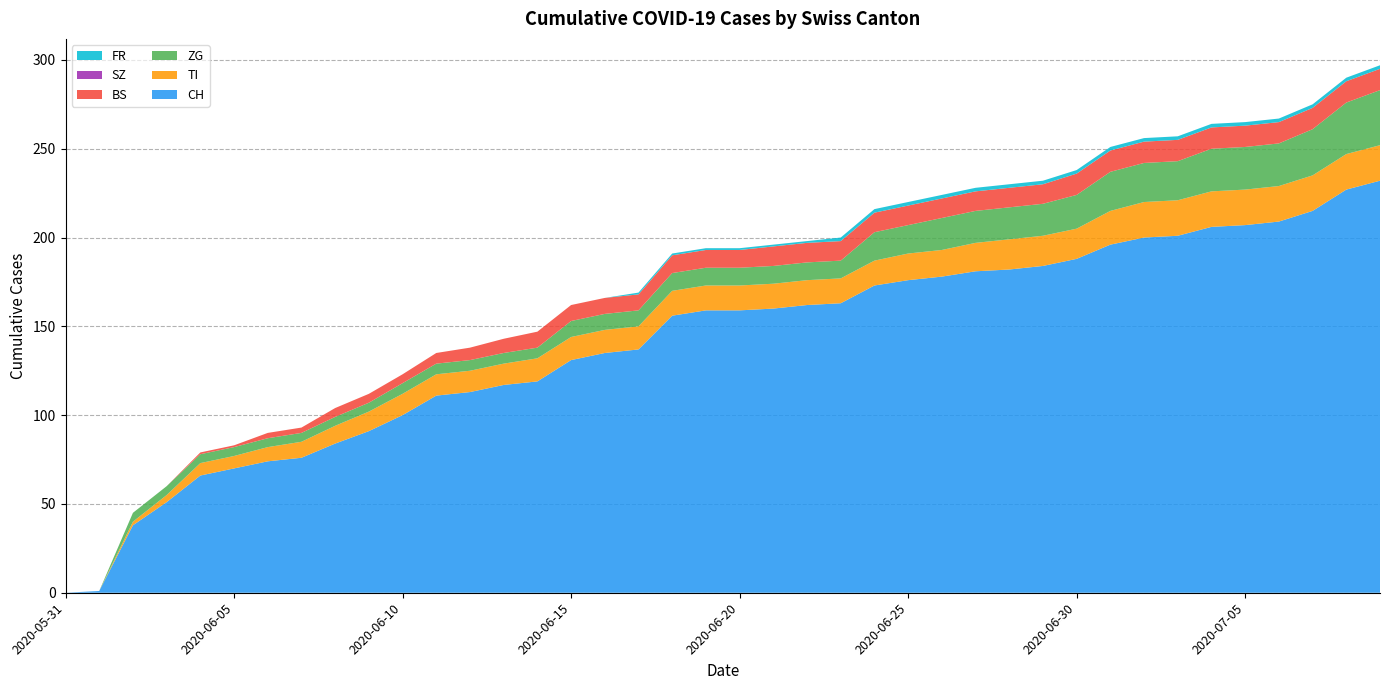

Reading left to right, list all the values displayed in this chart.

CH: 2020-05-31=0	2020-06-01=1	2020-06-02=38	2020-06-03=51	2020-06-04=66	2020-06-05=70	2020-06-06=74	2020-06-07=76	2020-06-08=84	2020-06-09=91	2020-06-10=100	2020-06-11=111	2020-06-12=113	2020-06-13=117	2020-06-14=119	2020-06-15=131	2020-06-16=135	2020-06-17=137	2020-06-18=156	2020-06-19=159	2020-06-20=159	2020-06-21=160	2020-06-22=162	2020-06-23=163	2020-06-24=173	2020-06-25=176	2020-06-26=178	2020-06-27=181	2020-06-28=182	2020-06-29=184	2020-06-30=188	2020-07-01=196	2020-07-02=200	2020-07-03=201	2020-07-04=206	2020-07-05=207	2020-07-06=209	2020-07-07=215	2020-07-08=227	2020-07-09=232
TI: 2020-05-31=0	2020-06-01=0	2020-06-02=2	2020-06-03=4	2020-06-04=7	2020-06-05=7	2020-06-06=8	2020-06-07=9	2020-06-08=10	2020-06-09=11	2020-06-10=12	2020-06-11=12	2020-06-12=12	2020-06-13=12	2020-06-14=13	2020-06-15=13	2020-06-16=13	2020-06-17=13	2020-06-18=14	2020-06-19=14	2020-06-20=14	2020-06-21=14	2020-06-22=14	2020-06-23=14	2020-06-24=14	2020-06-25=15	2020-06-26=15	2020-06-27=16	2020-06-28=17	2020-06-29=17	2020-06-30=17	2020-07-01=19	2020-07-02=20	2020-07-03=20	2020-07-04=20	2020-07-05=20	2020-07-06=20	2020-07-07=20	2020-07-08=20	2020-07-09=20
ZG: 2020-05-31=0	2020-06-01=0	2020-06-02=5	2020-06-03=5	2020-06-04=5	2020-06-05=5	2020-06-06=5	2020-06-07=5	2020-06-08=5	2020-06-09=5	2020-06-10=6	2020-06-11=6	2020-06-12=6	2020-06-13=6	2020-06-14=6	2020-06-15=9	2020-06-16=9	2020-06-17=9	2020-06-18=10	2020-06-19=10	2020-06-20=10	2020-06-21=10	2020-06-22=10	2020-06-23=10	2020-06-24=16	2020-06-25=16	2020-06-26=18	2020-06-27=18	2020-06-28=18	2020-06-29=18	2020-06-30=19	2020-07-01=22	2020-07-02=22	2020-07-03=22	2020-07-04=24	2020-07-05=24	2020-07-06=24	2020-07-07=26	2020-07-08=29	2020-07-09=31
BS: 2020-05-31=0	2020-06-01=0	2020-06-02=0	2020-06-03=0	2020-06-04=1	2020-06-05=1	2020-06-06=3	2020-06-07=3	2020-06-08=5	2020-06-09=5	2020-06-10=5	2020-06-11=6	2020-06-12=7	2020-06-13=8	2020-06-14=9	2020-06-15=9	2020-06-16=9	2020-06-17=9	2020-06-18=10	2020-06-19=10	2020-06-20=10	2020-06-21=11	2020-06-22=11	2020-06-23=11	2020-06-24=11	2020-06-25=11	2020-06-26=11	2020-06-27=11	2020-06-28=11	2020-06-29=11	2020-06-30=12	2020-07-01=12	2020-07-02=12	2020-07-03=12	2020-07-04=12	2020-07-05=12	2020-07-06=12	2020-07-07=12	2020-07-08=12	2020-07-09=12
SZ: 2020-05-31=0	2020-06-01=0	2020-06-02=0	2020-06-03=0	2020-06-04=0	2020-06-05=0	2020-06-06=0	2020-06-07=0	2020-06-08=0	2020-06-09=0	2020-06-10=0	2020-06-11=0	2020-06-12=0	2020-06-13=0	2020-06-14=0	2020-06-15=0	2020-06-16=0	2020-06-17=0	2020-06-18=0	2020-06-19=0	2020-06-20=0	2020-06-21=0	2020-06-22=0	2020-06-23=0	2020-06-24=0	2020-06-25=0	2020-06-26=0	2020-06-27=0	2020-06-28=0	2020-06-29=0	2020-06-30=0	2020-07-01=0	2020-07-02=0	2020-07-03=0	2020-07-04=0	2020-07-05=0	2020-07-06=0	2020-07-07=0	2020-07-08=0	2020-07-09=0
FR: 2020-05-31=0	2020-06-01=0	2020-06-02=0	2020-06-03=0	2020-06-04=0	2020-06-05=0	2020-06-06=0	2020-06-07=0	2020-06-08=0	2020-06-09=0	2020-06-10=0	2020-06-11=0	2020-06-12=0	2020-06-13=0	2020-06-14=0	2020-06-15=0	2020-06-16=0	2020-06-17=1	2020-06-18=1	2020-06-19=1	2020-06-20=1	2020-06-21=1	2020-06-22=1	2020-06-23=2	2020-06-24=2	2020-06-25=2	2020-06-26=2	2020-06-27=2	2020-06-28=2	2020-06-29=2	2020-06-30=2	2020-07-01=2	2020-07-02=2	2020-07-03=2	2020-07-04=2	2020-07-05=2	2020-07-06=2	2020-07-07=2	2020-07-08=2	2020-07-09=2